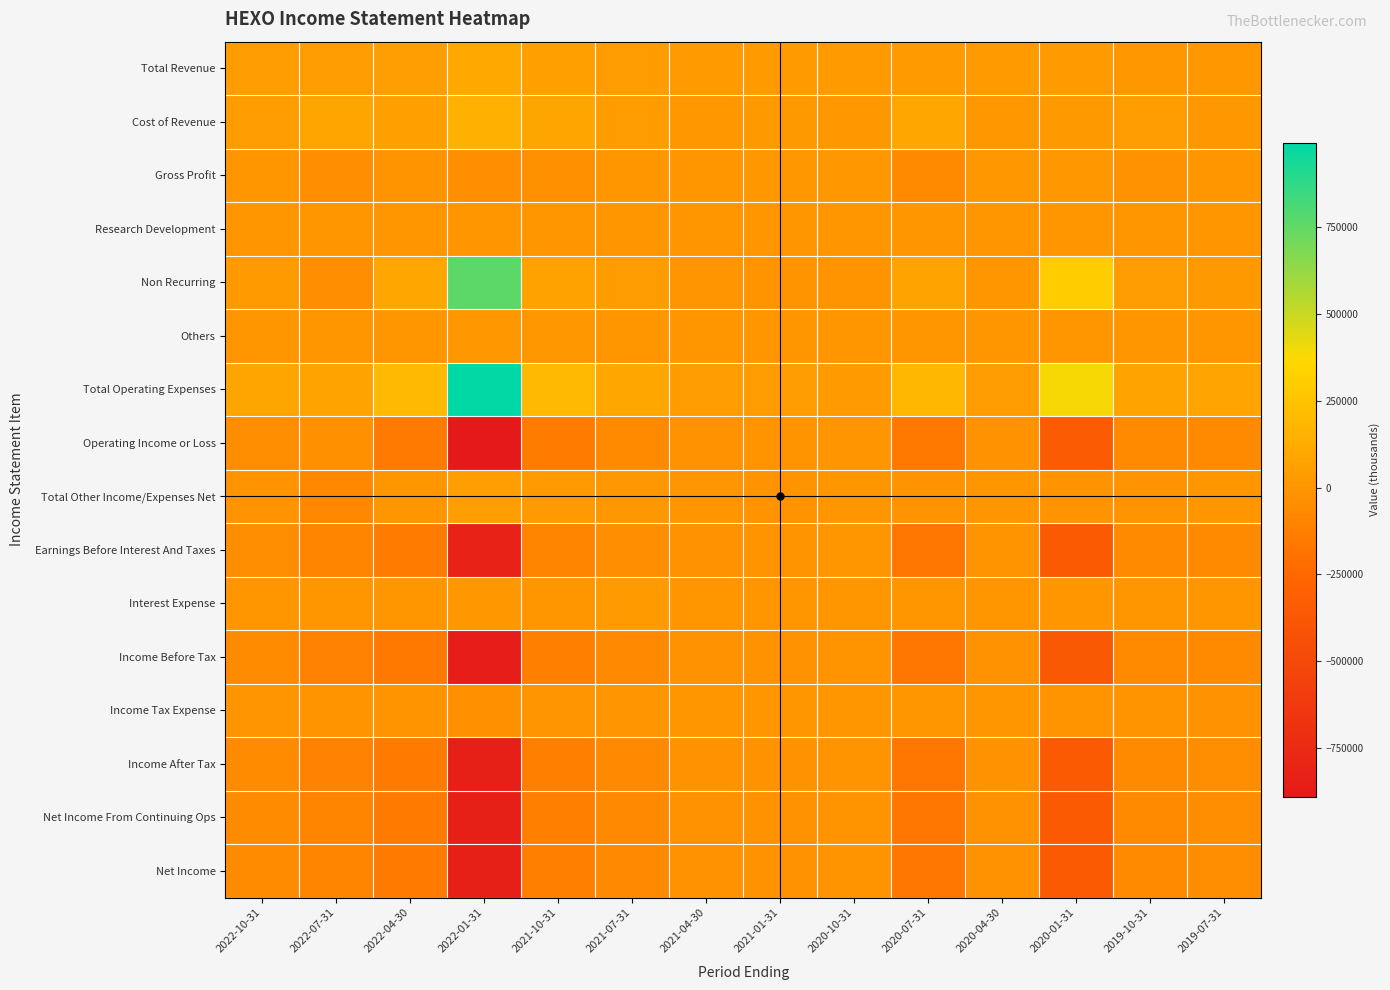

What is the spread (max minus min) of values at 2022-04-30?

346400